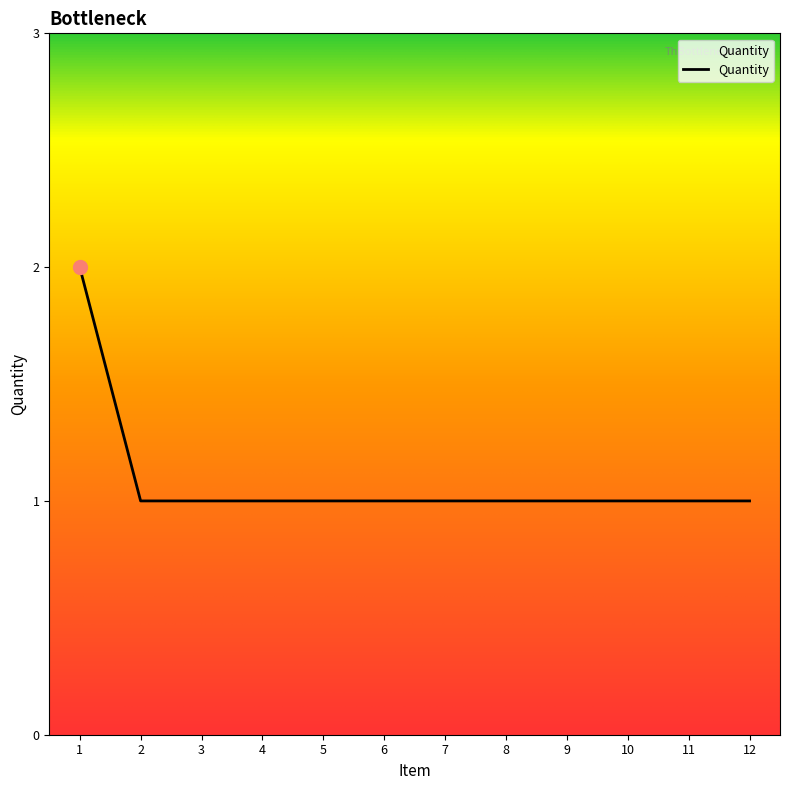

The chart shows a value of 1 at 12. True or false?

True